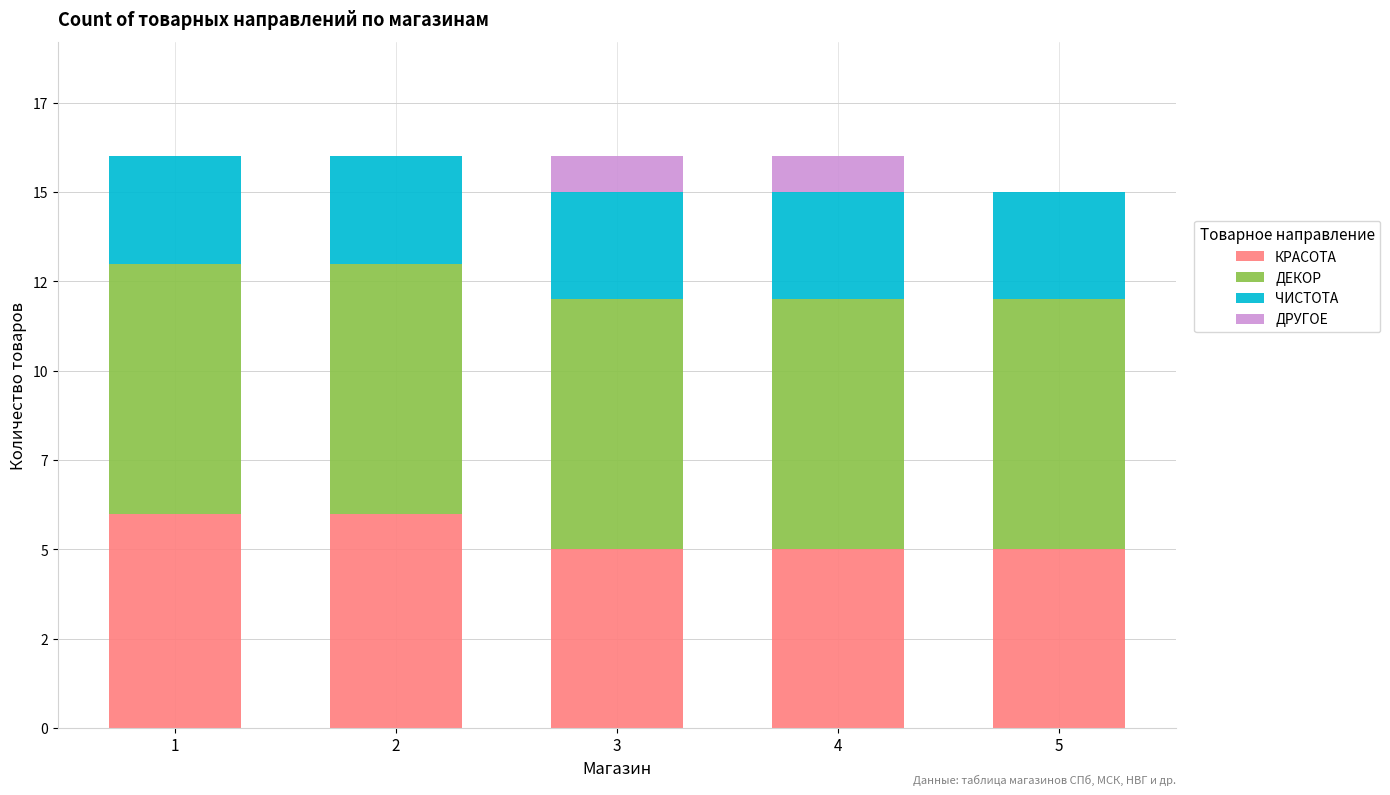

What are all the series names shown in the legend?

КРАСОТА, ДЕКОР, ЧИСТОТА, ДРУГОЕ